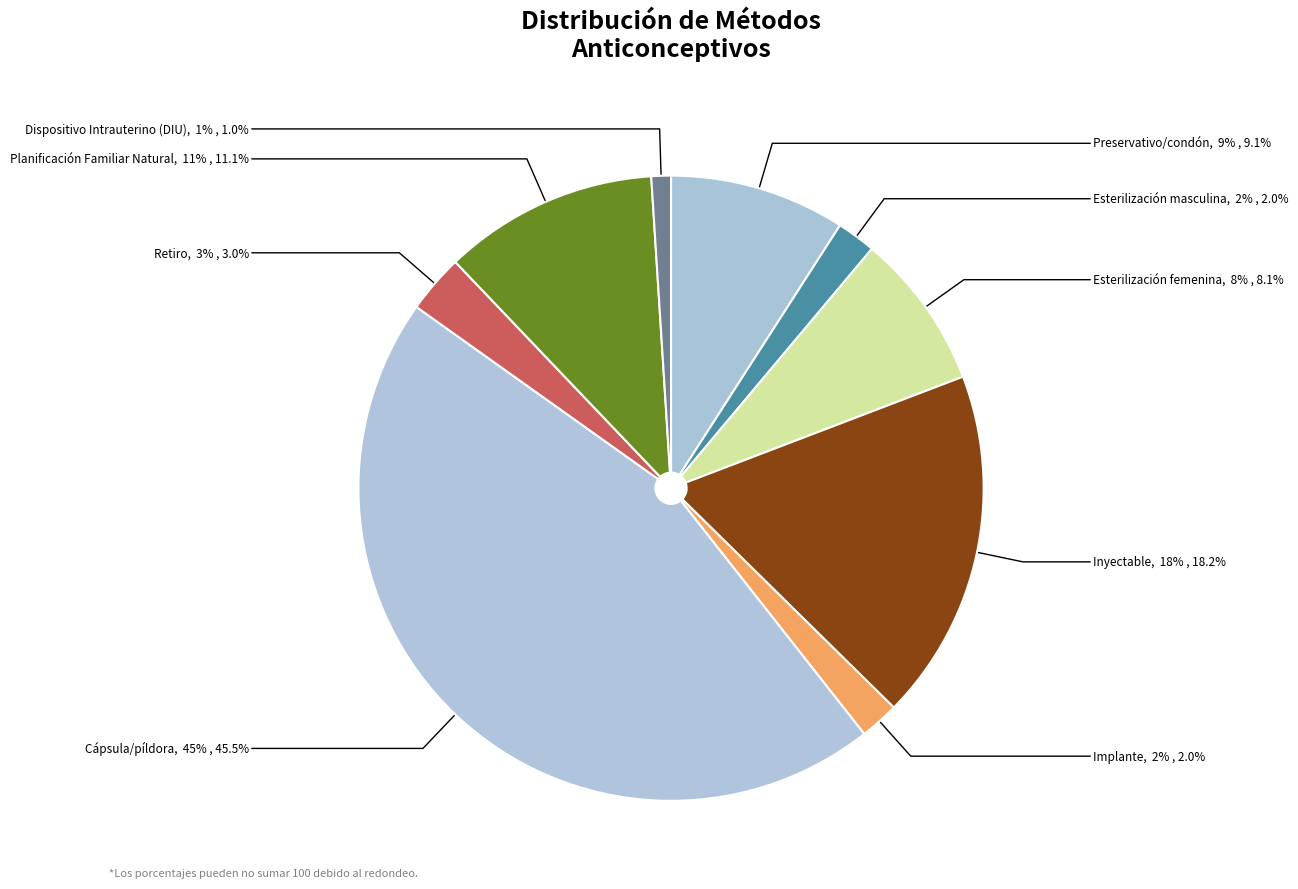

True or false: Planificación Familiar Natural accounts for 11% of the total.

True